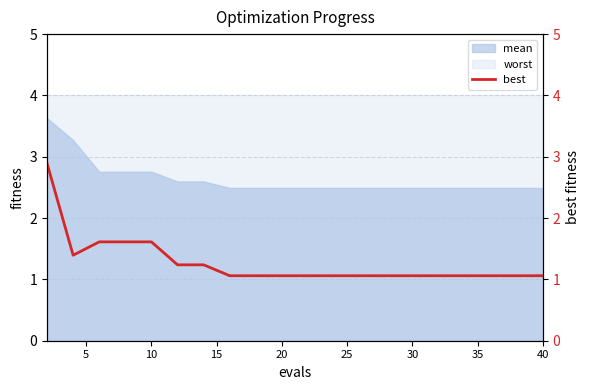

What is the smallest value displayed?

1.1